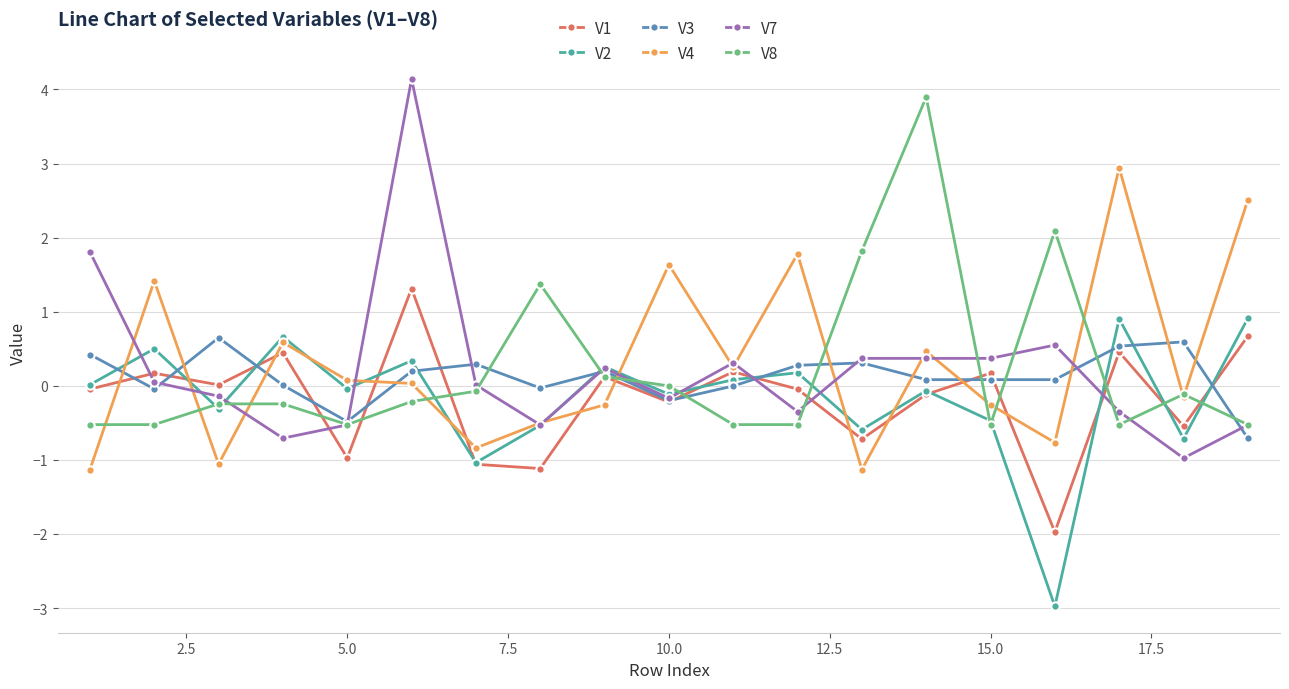

How many interior local peaks does the V2 series have?

7